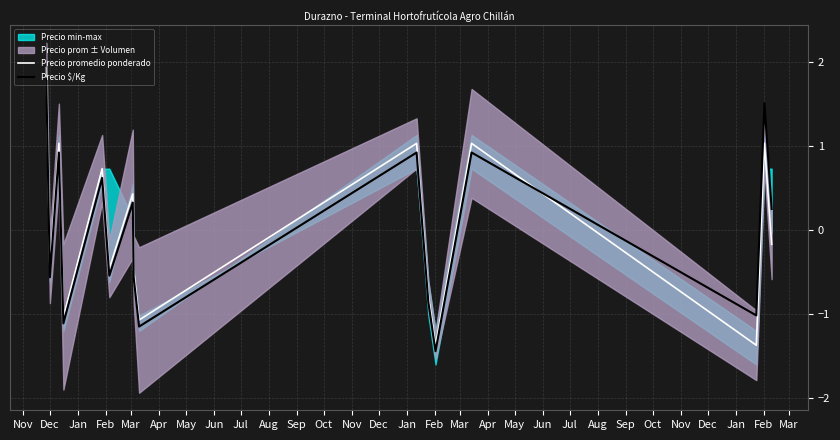

Is this an area chart (filled region under the line)?

No